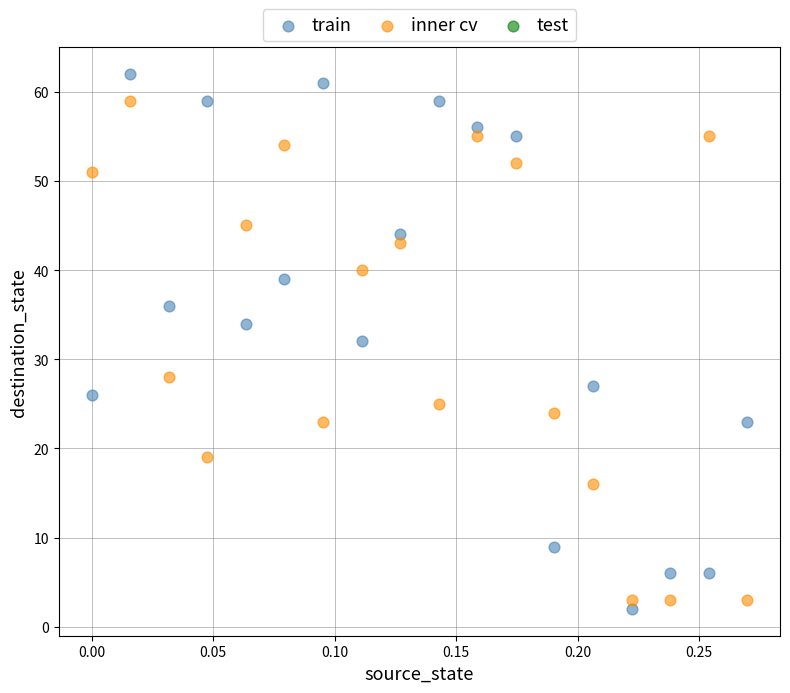

In the inner cv series, what Y value is closest to 31?

28